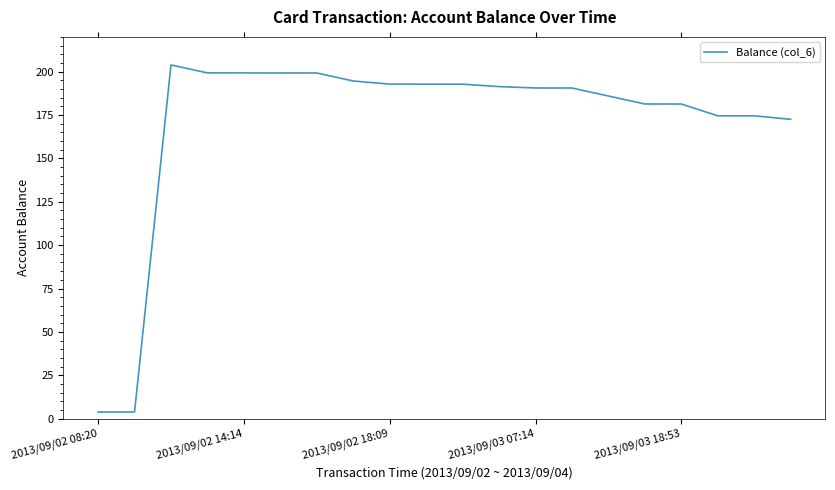

What is the minimum value shown in the chart?

3.8